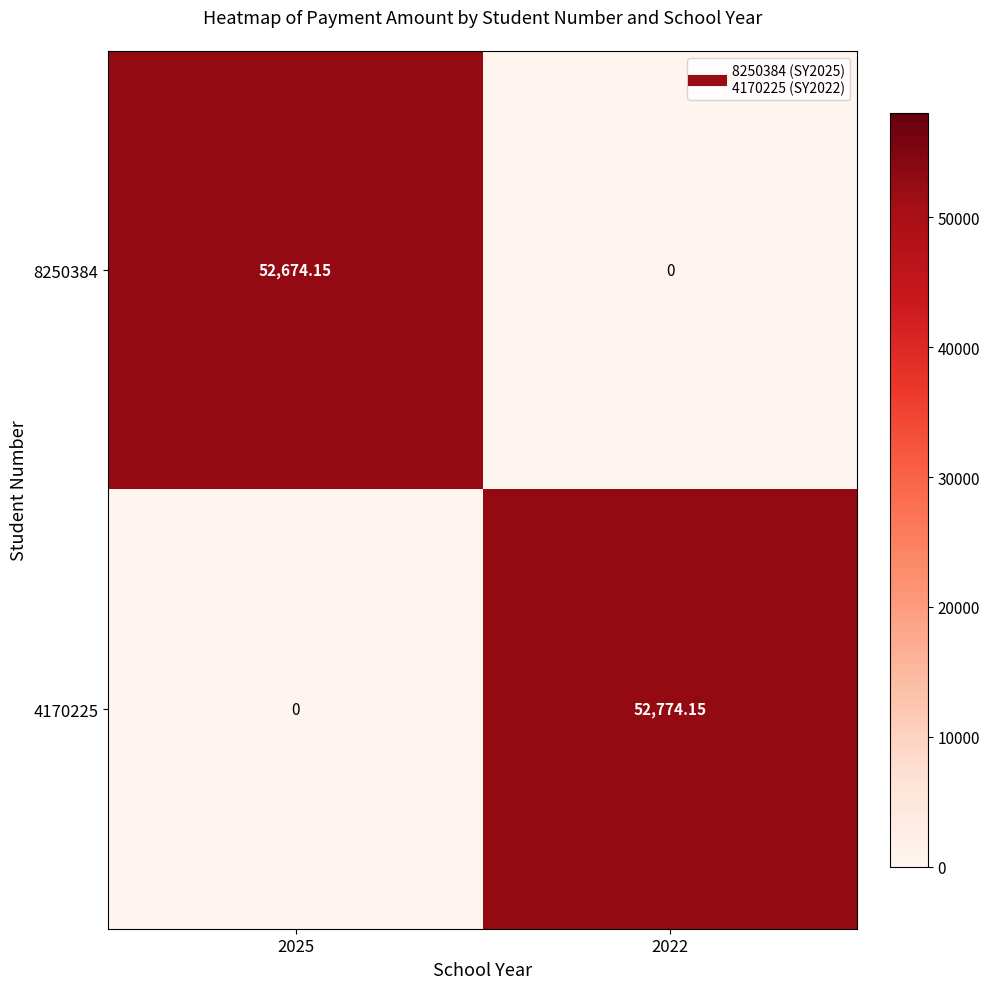

Is the value of 8250384 at 2025 greater than the value of 4170225 at 2022?

No